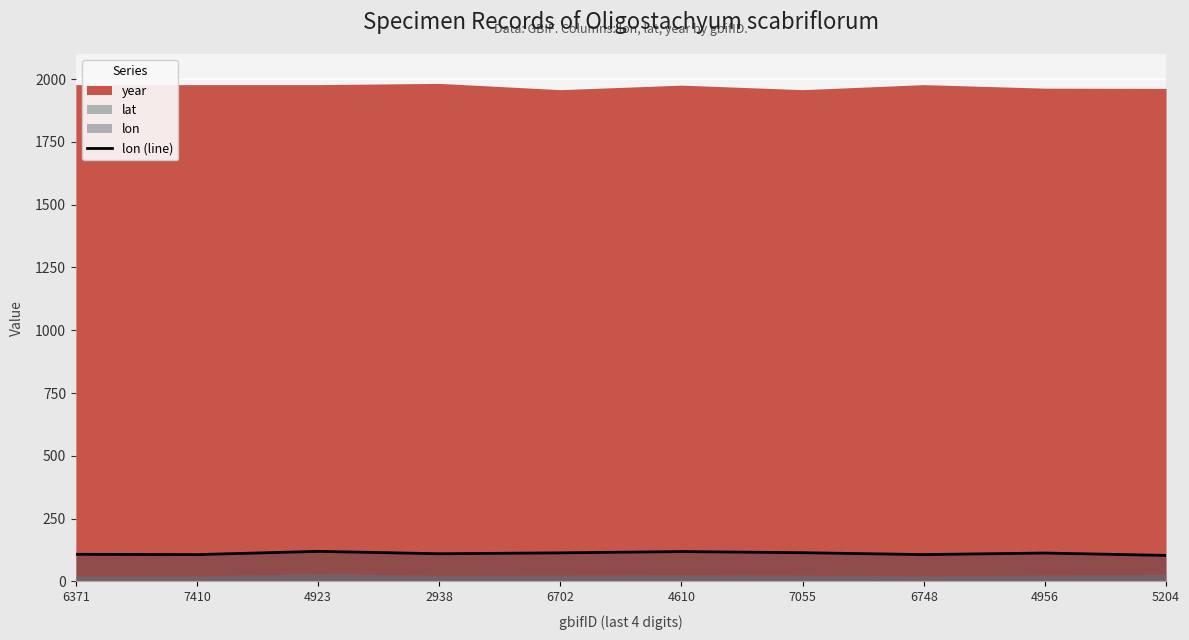

Approximately how many times larger is the value at 4610 compared to 7055?

1.0